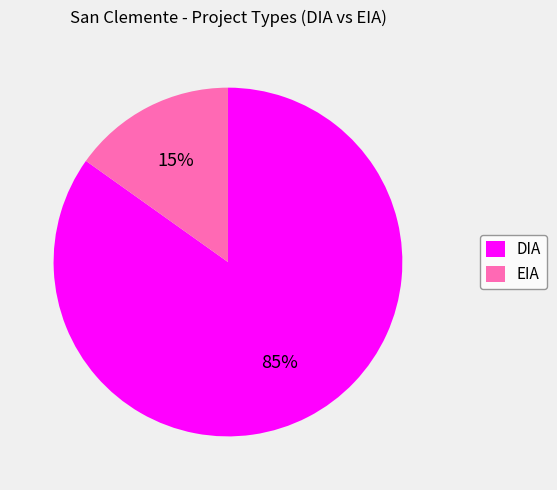

Do EIA and DIA together represent more than half of the pie?

Yes